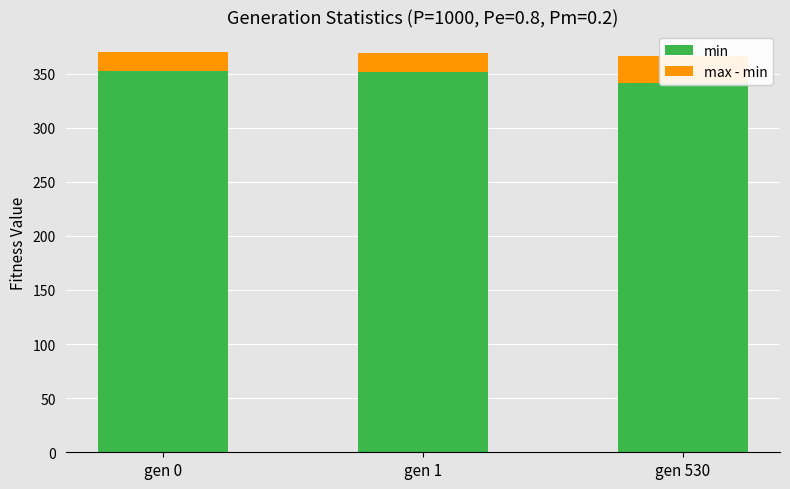

What is the lowest value of the max - min series?

17.5